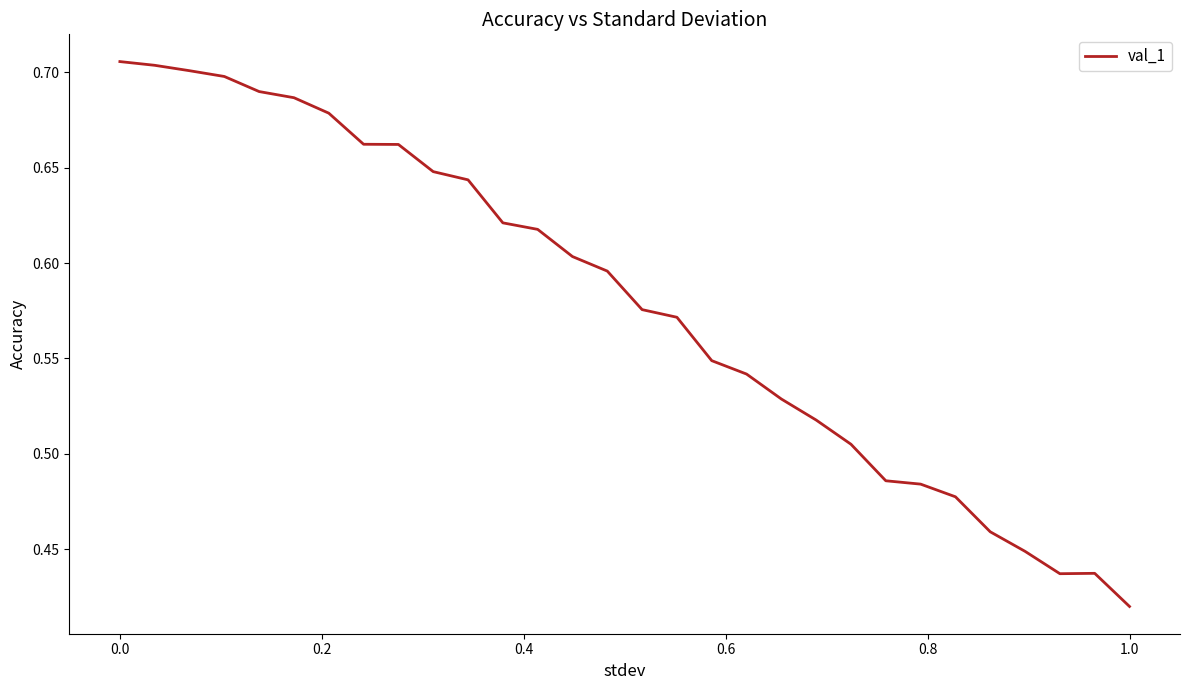

Does the chart display data point markers on the line(s)?

No